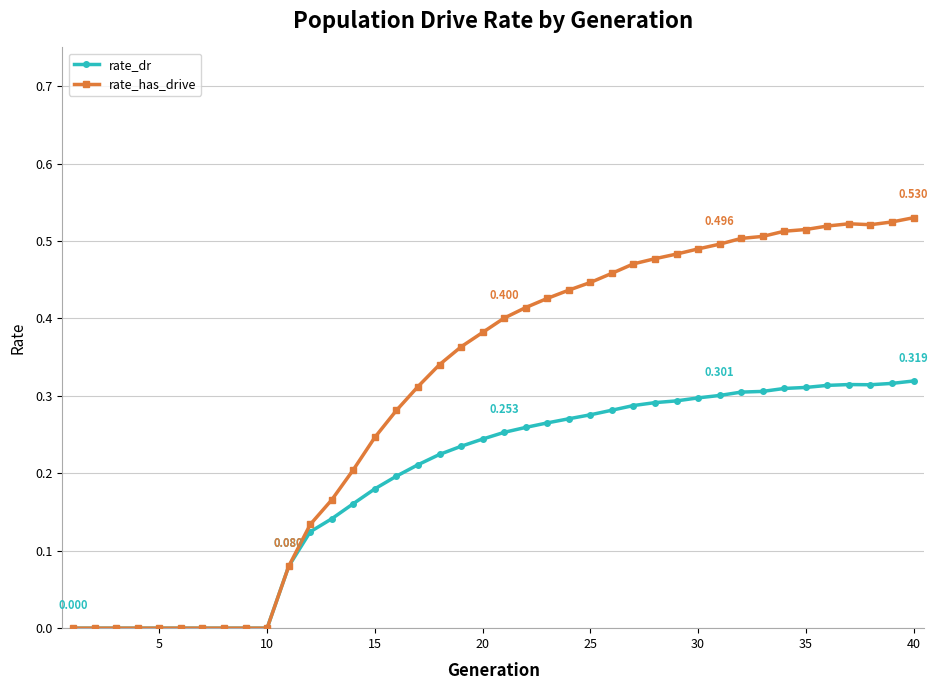

Rank the series by their average value, from highest to lowest.

rate_has_drive, rate_dr